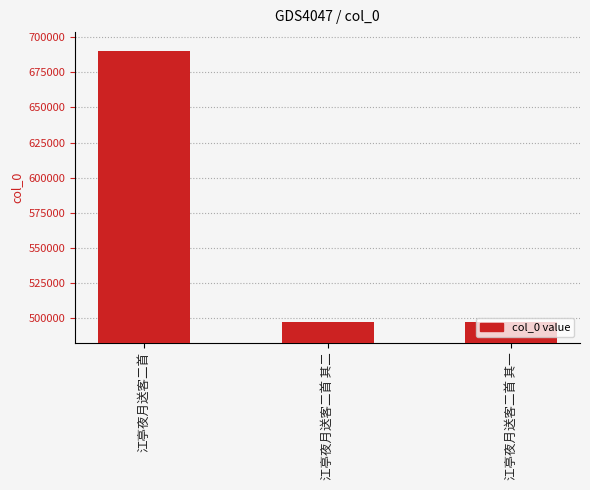

True or false: the data shows 497399 at 江亭夜月送客二首 其一.

True